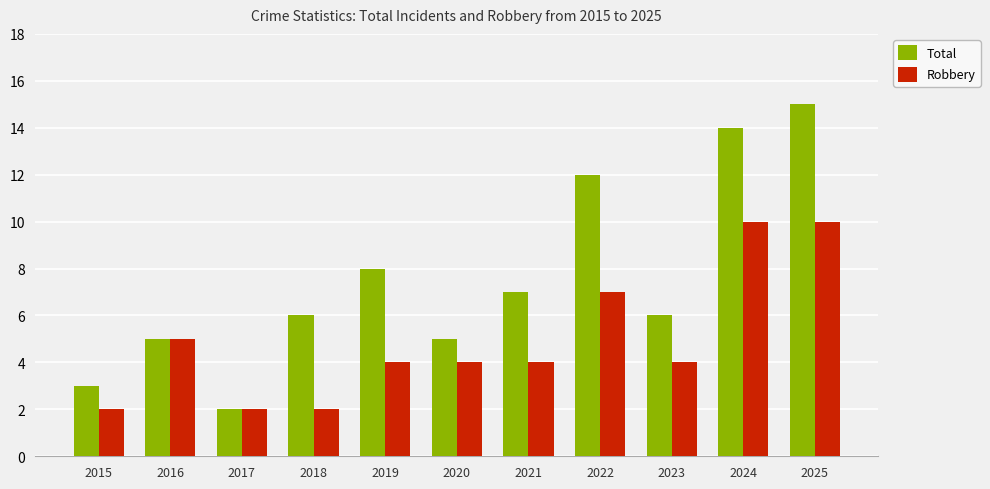

Reading left to right, transcribe all the data shown in this chart.

Total: 2015=3	2016=5	2017=2	2018=6	2019=8	2020=5	2021=7	2022=12	2023=6	2024=14	2025=15
Robbery: 2015=2	2016=5	2017=2	2018=2	2019=4	2020=4	2021=4	2022=7	2023=4	2024=10	2025=10